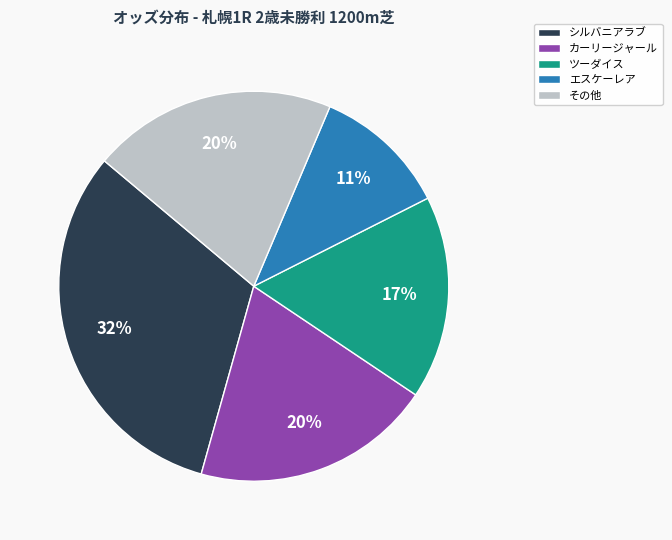

Between シルバニアラブ and その他, which is larger?

シルバニアラブ